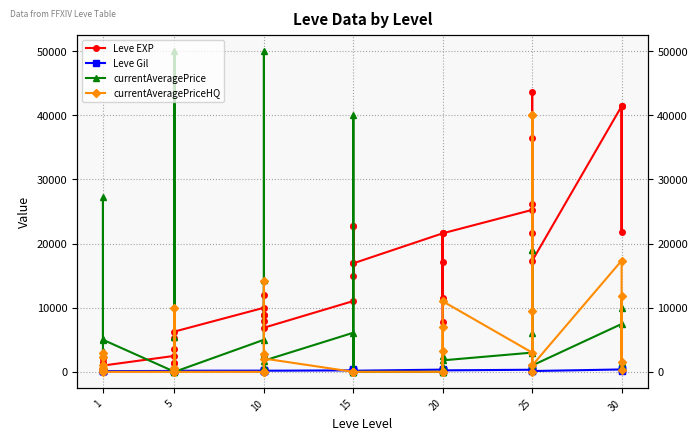

What is the sum of all currentAveragePrice values?

294619